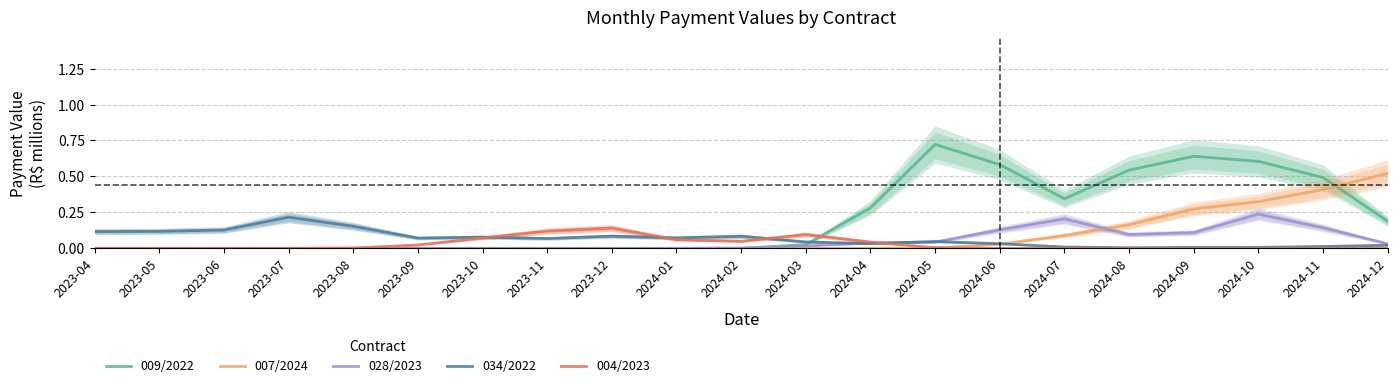

At how many categories does at least one series exceed 0?

21